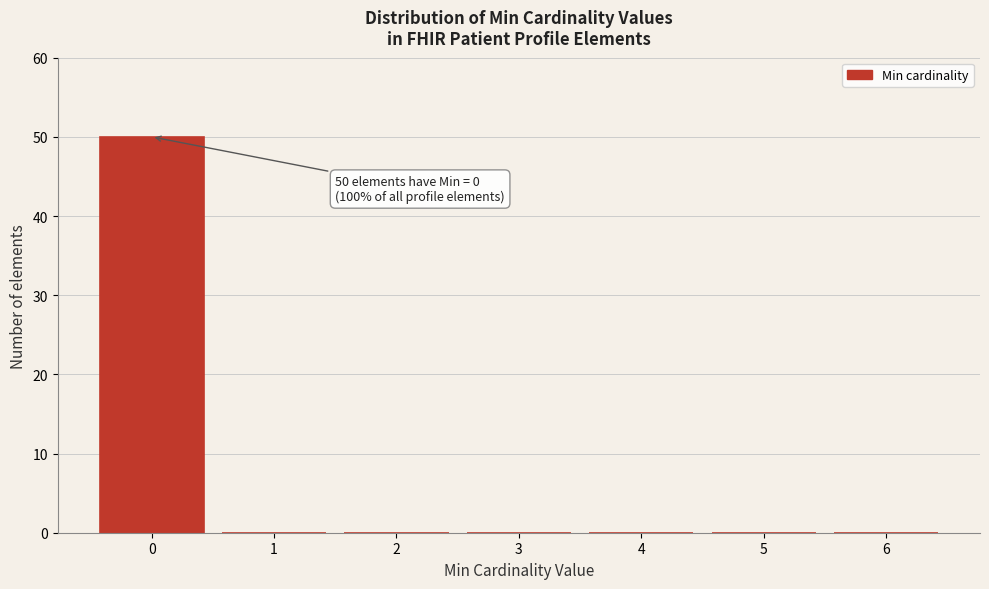

Reading right to left, transcribe all the data shown in this chart.

6=0	5=0	4=0	3=0	2=0	1=0	0=50